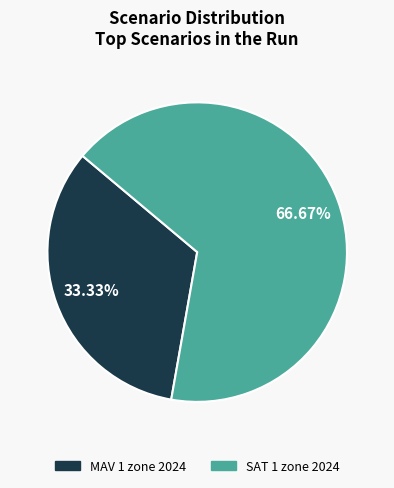

To the nearest percent, what portion does MAV 1 zone 2024 represent?

33%